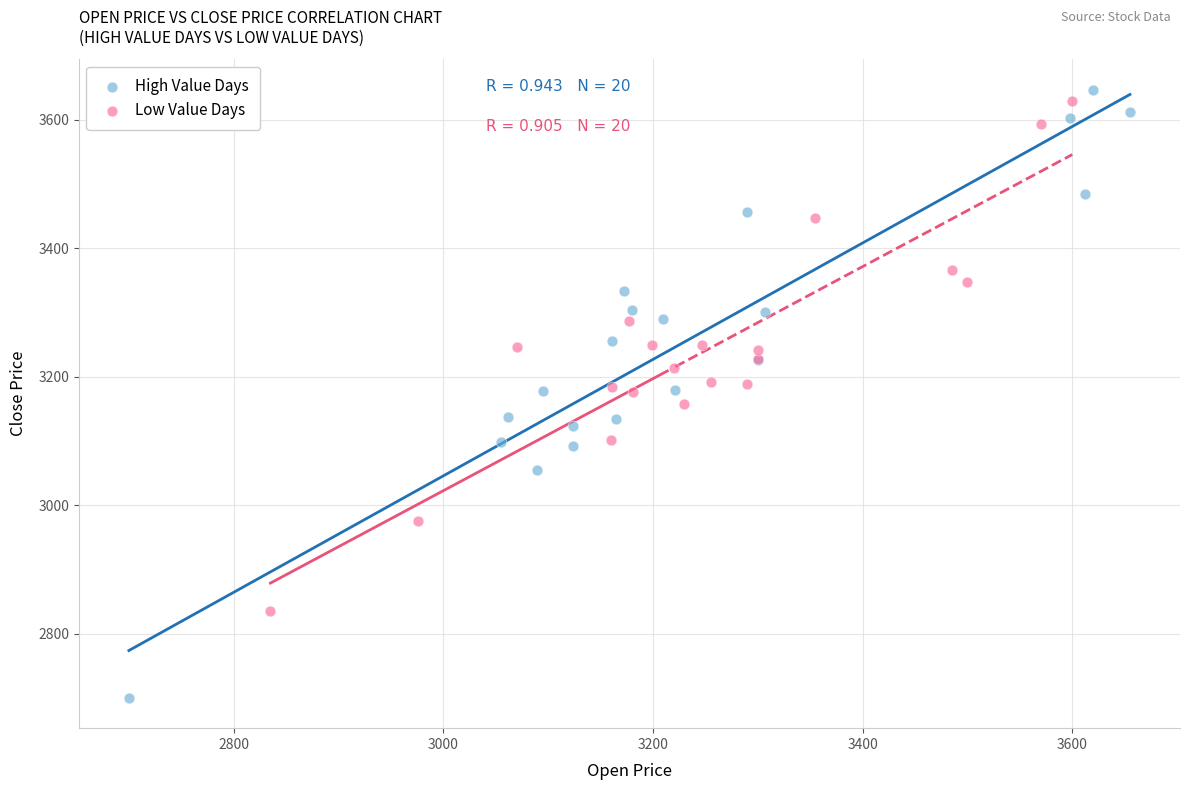

Which series reaches the maximum Y coordinate?

High Value Days